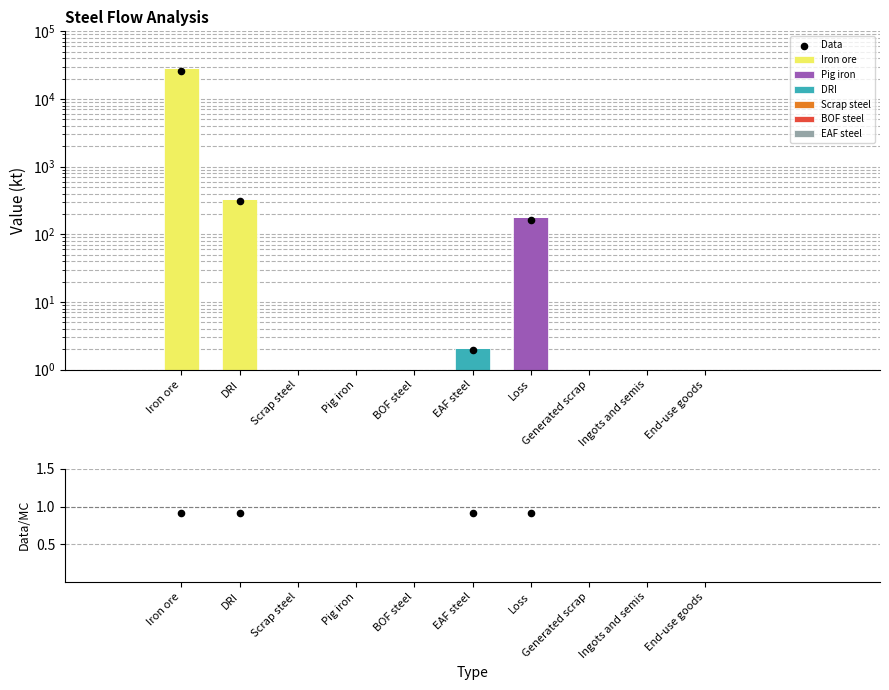

Is the value of Iron ore at Pig iron greater than the value of Pig iron at Scrap steel?

No